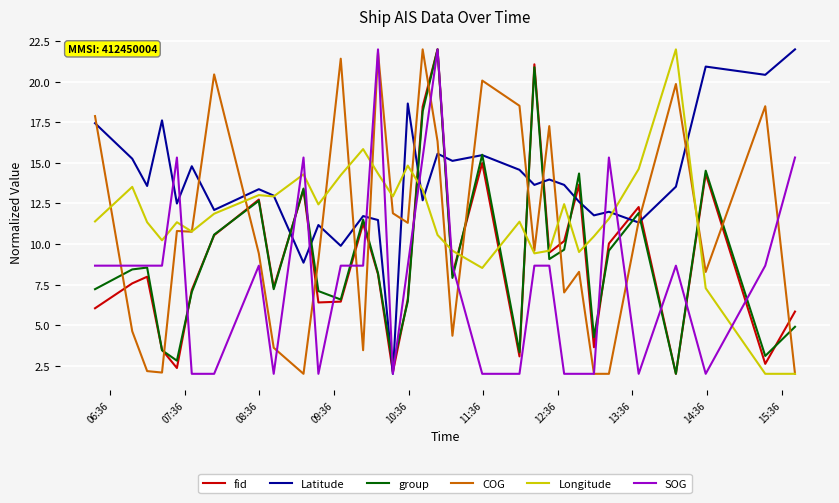

Which series has the largest total across all categories?

Latitude